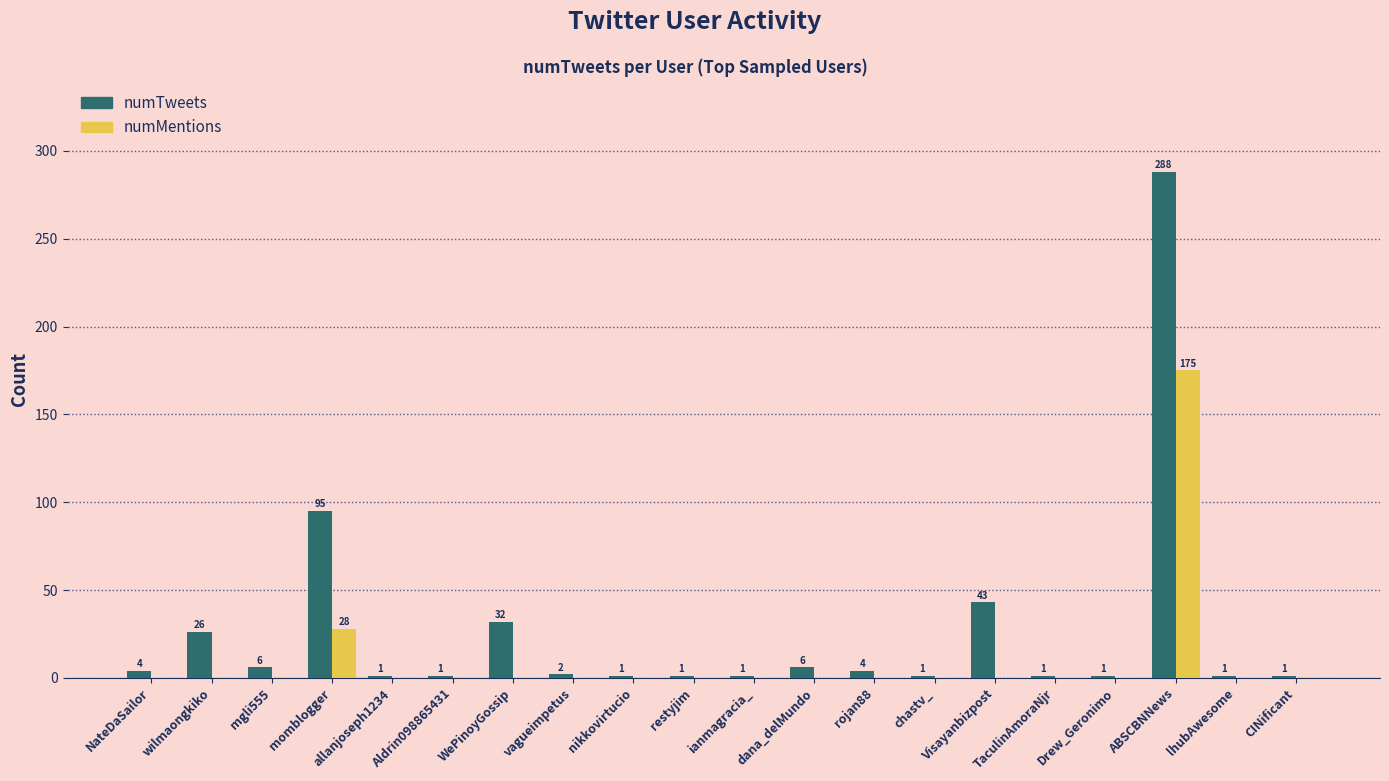

Count the number of data series in this chart.

2